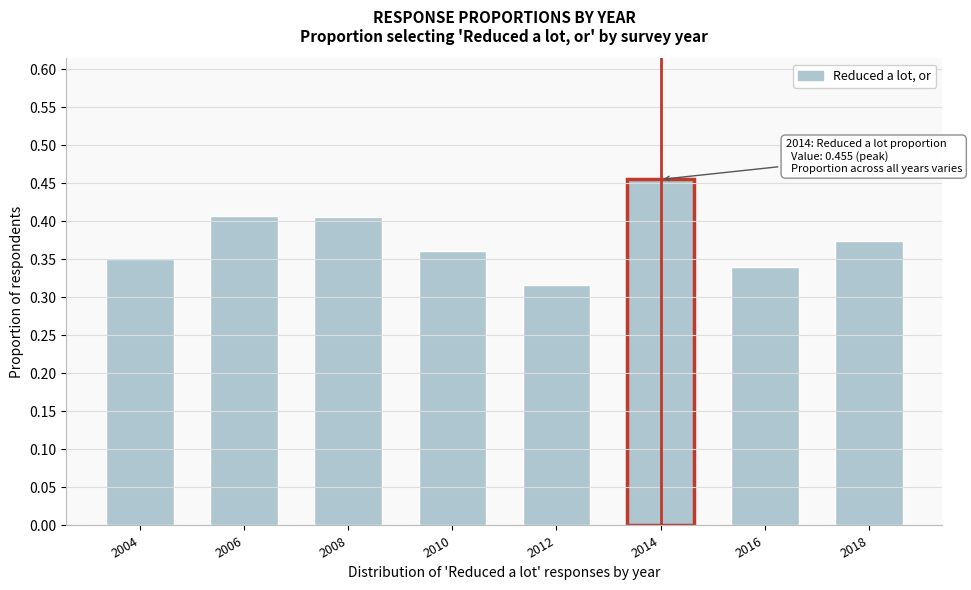

At which category does the chart reach its peak across all series?

2014